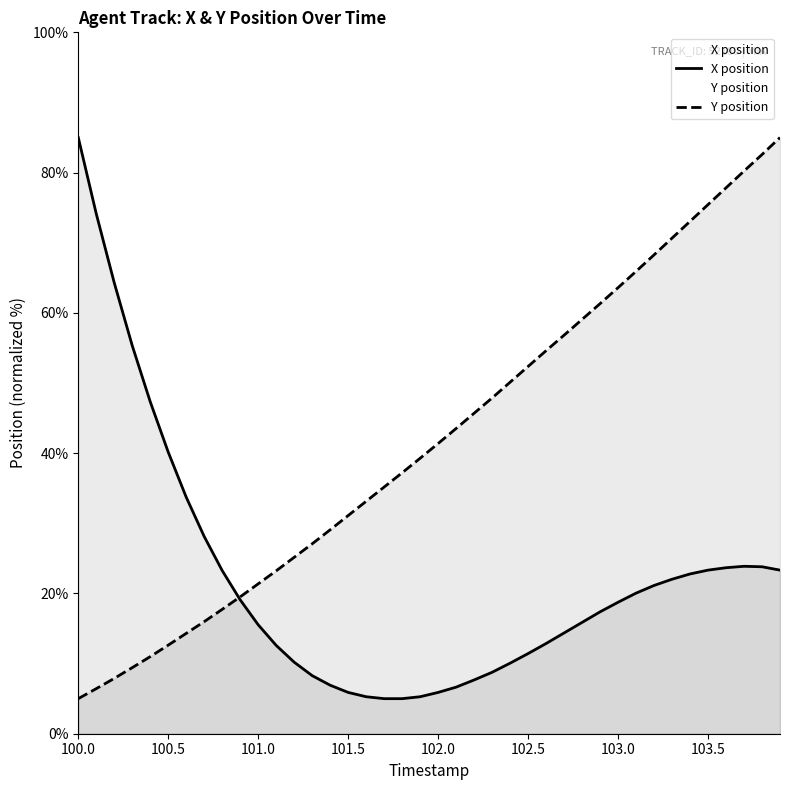

What is the spread (max minus min) of values at 100.5?

27.5